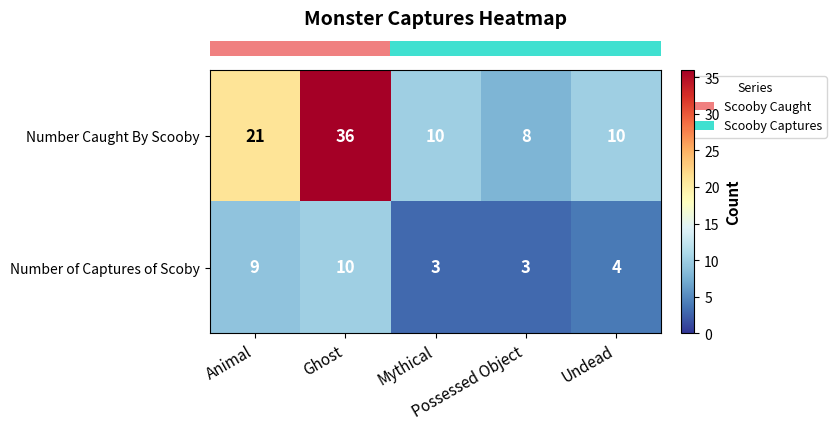

Between Mythical and Undead, which series saw the biggest shift?

Number of Captures of Scoby